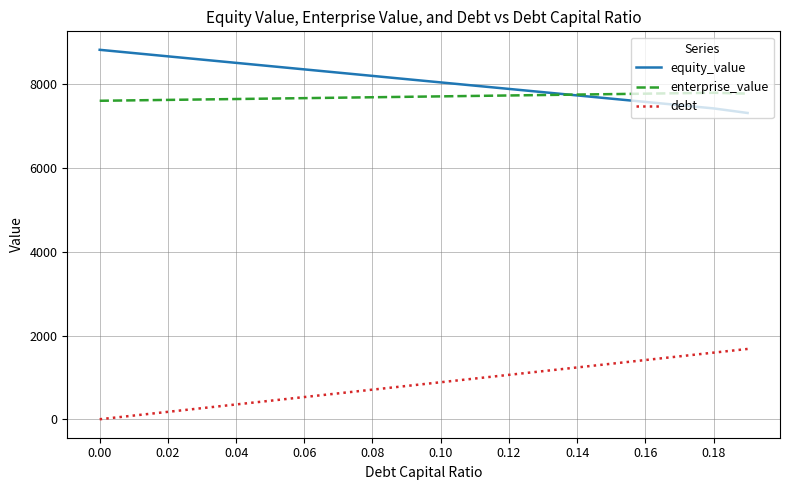

What is the maximum value for enterprise_value?

7799.6